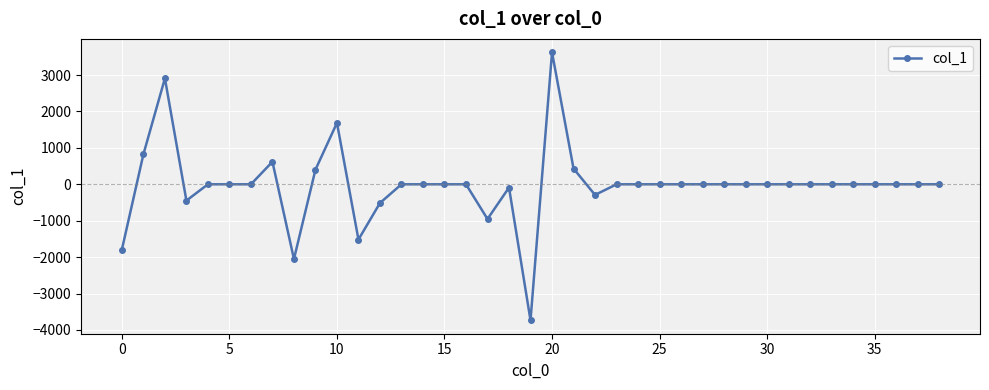

What is the minimum value shown in the chart?

-3735.8